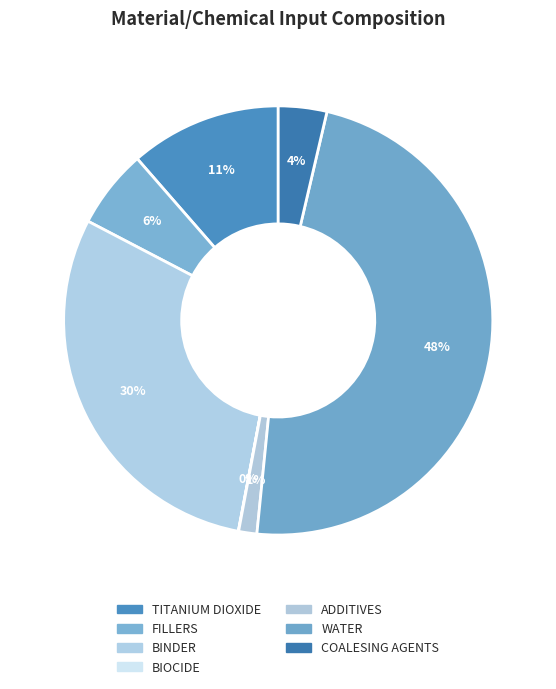

How many slices are in this pie chart?

7